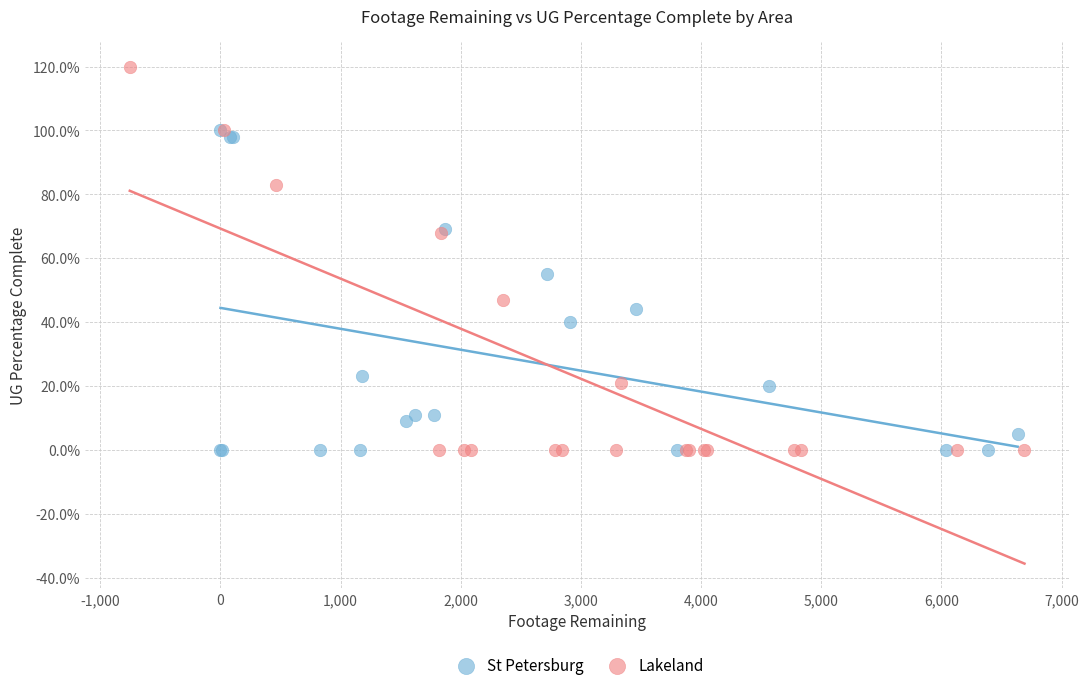

Which series contains the highest Y value?

Lakeland